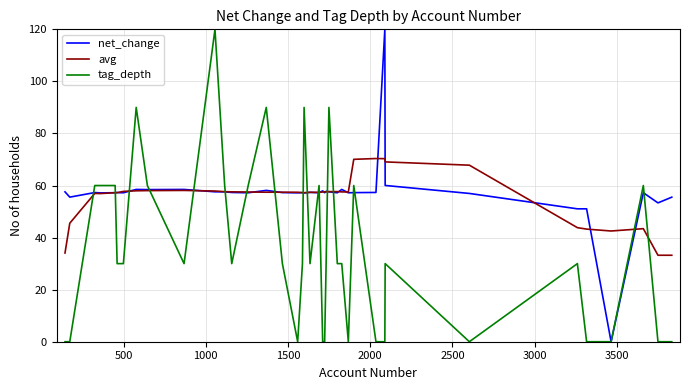

After their last crossing, which series has the higher values: tag_depth or avg?

avg